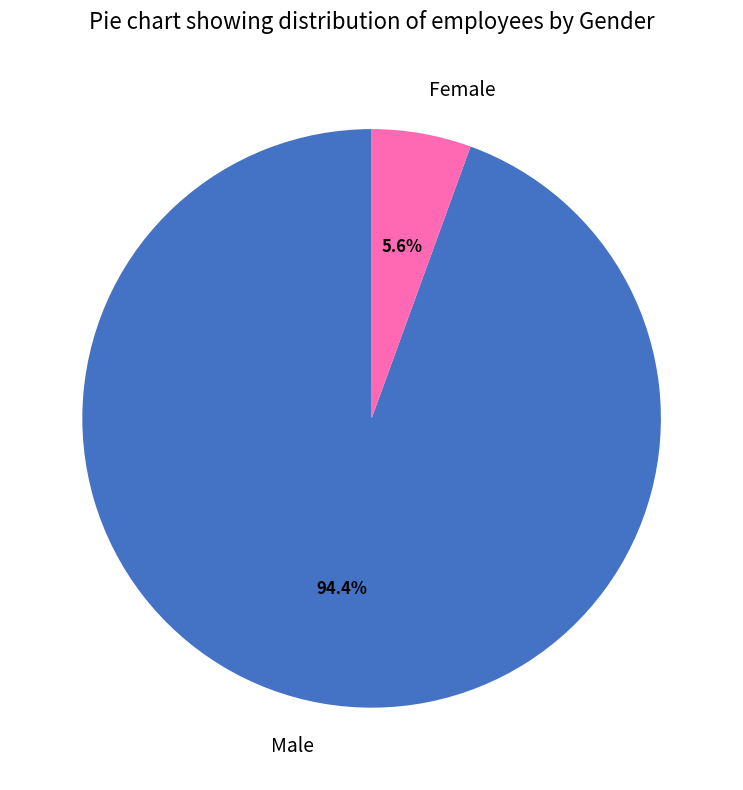

What is the largest slice in the pie chart?

Male